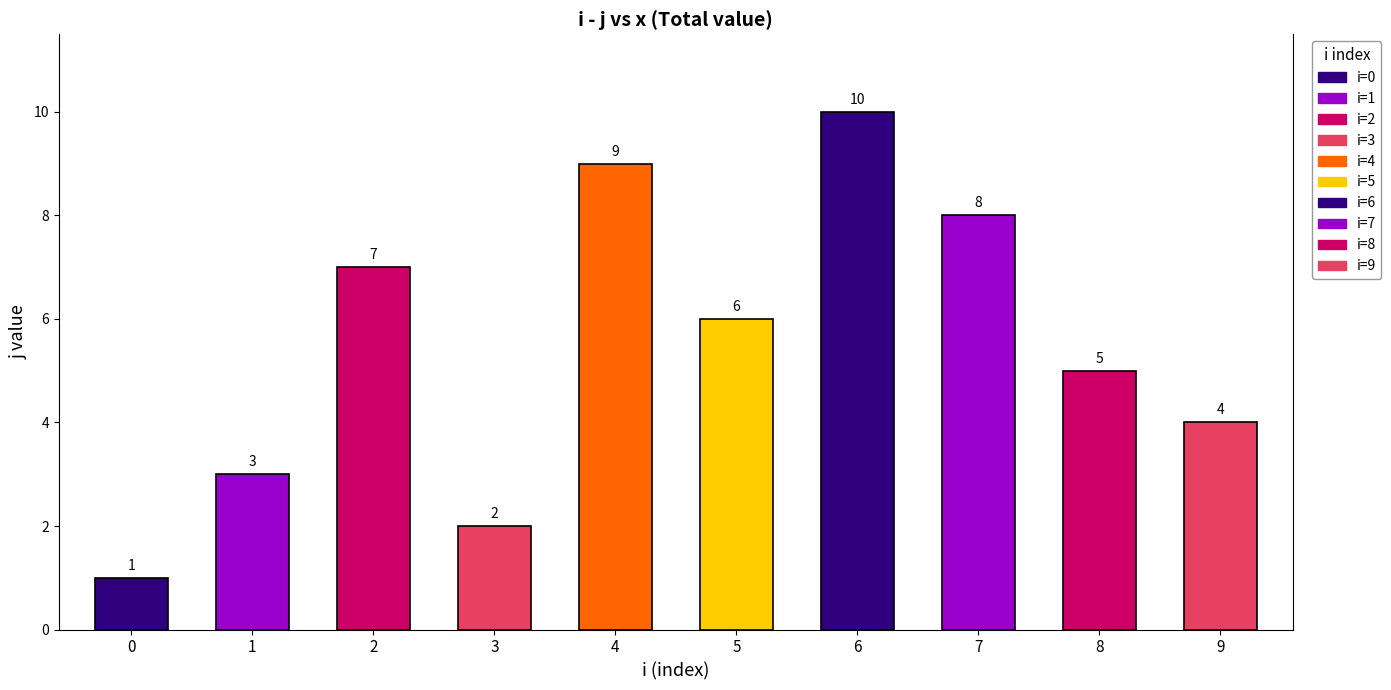

Reading left to right, transcribe all the data shown in this chart.

1	3	7	2	9	6	10	8	5	4